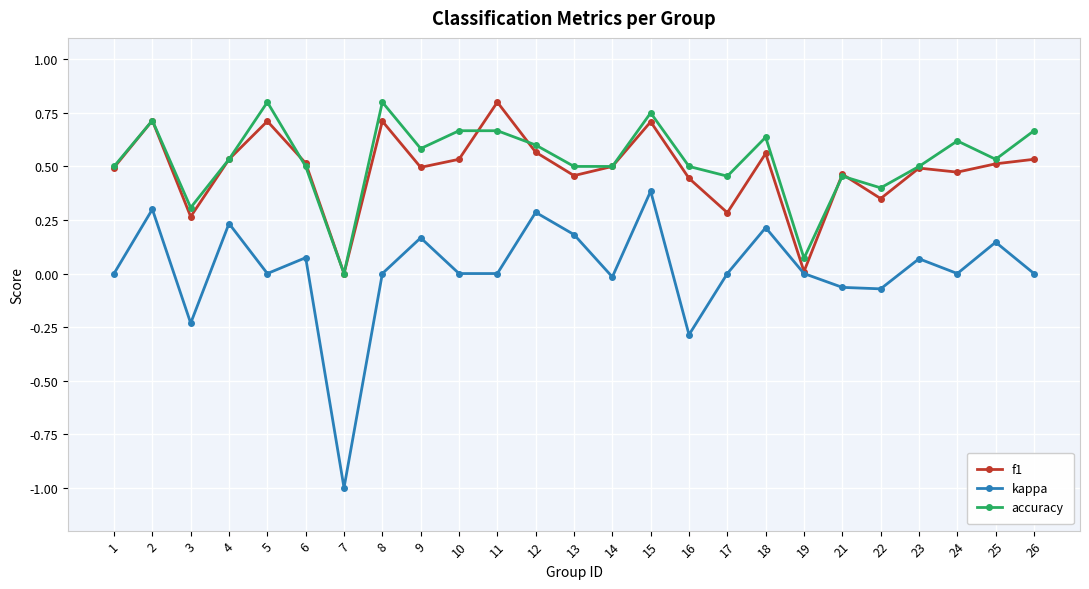

What is the smallest value displayed?

-1.0